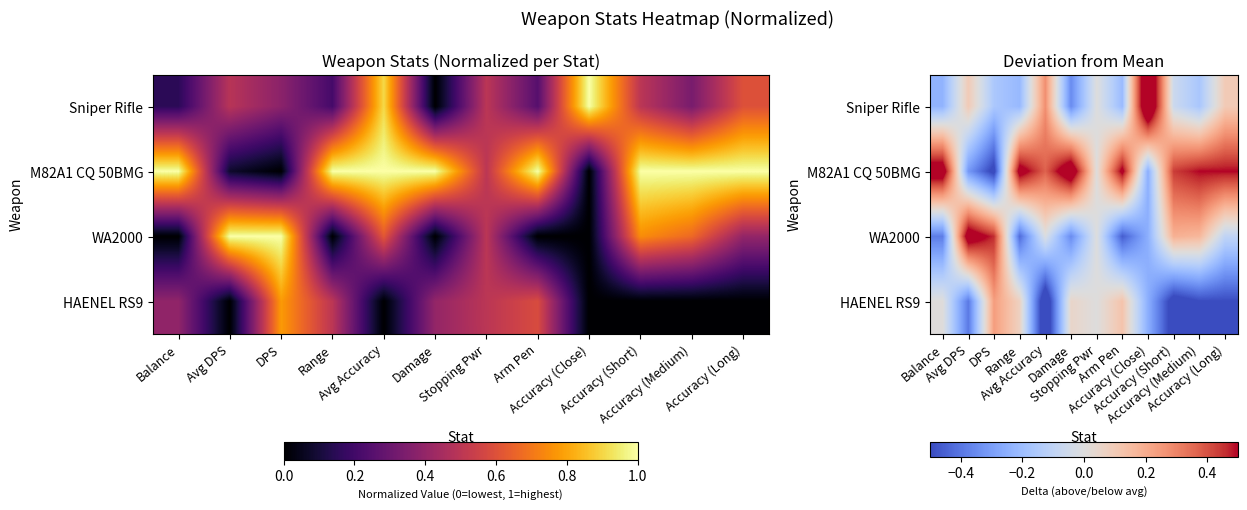

The value of M82A1 CQ 50BMG at Balance is 0.6. True or false?

True